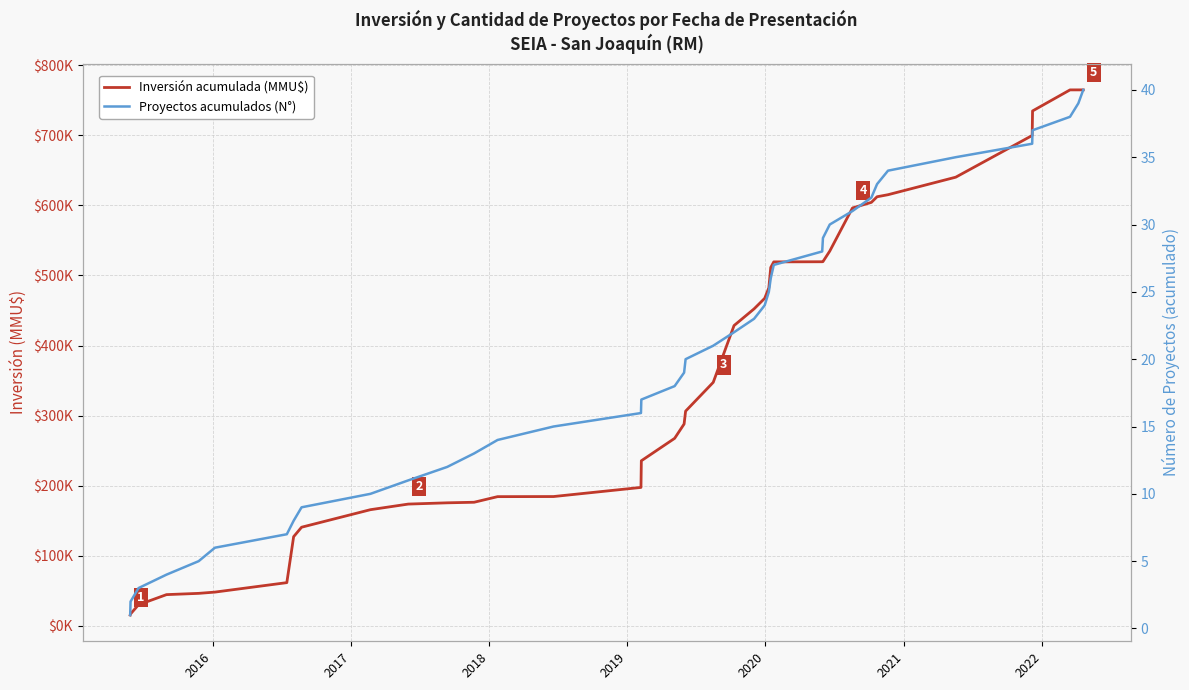

What is the label of the 35th point from the right?

2020